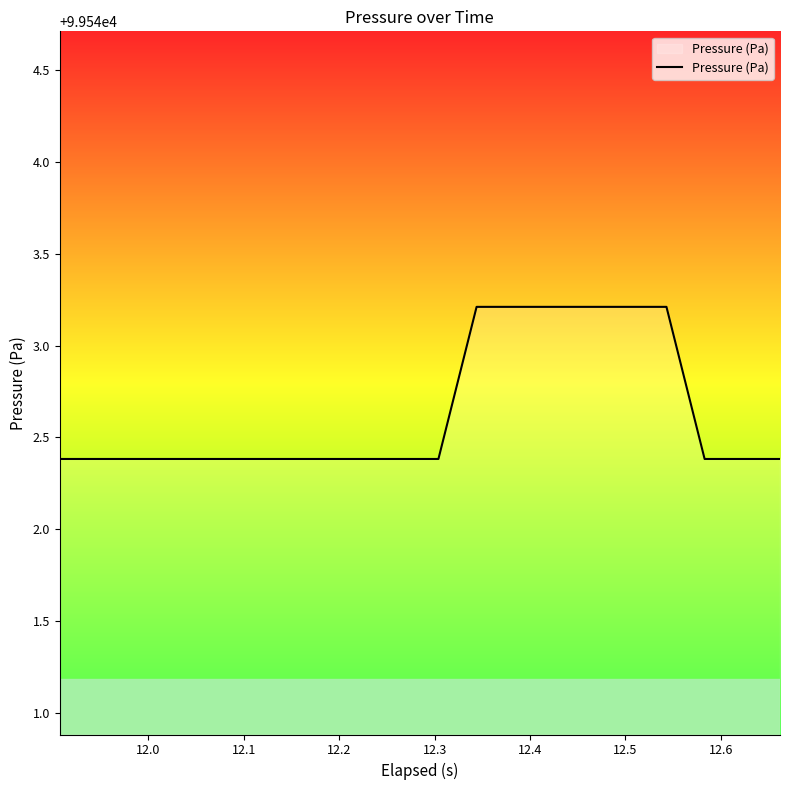

What is the difference between the maximum and minimum values?

0.8